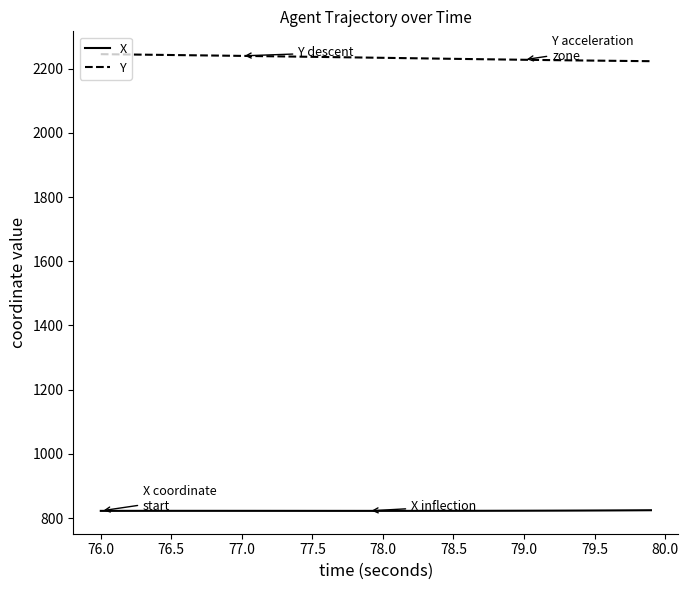

What is the difference between the second highest and minimum values in the X series?

1.8